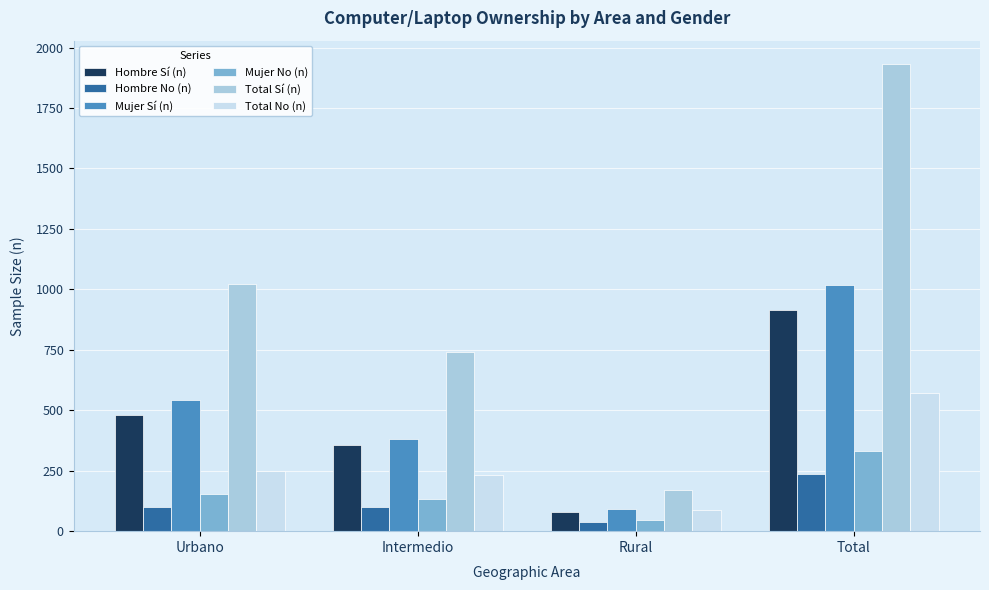

Rank the series at Total from lowest to highest value.

Hombre No (n), Mujer No (n), Total No (n), Hombre Sí (n), Mujer Sí (n), Total Sí (n)